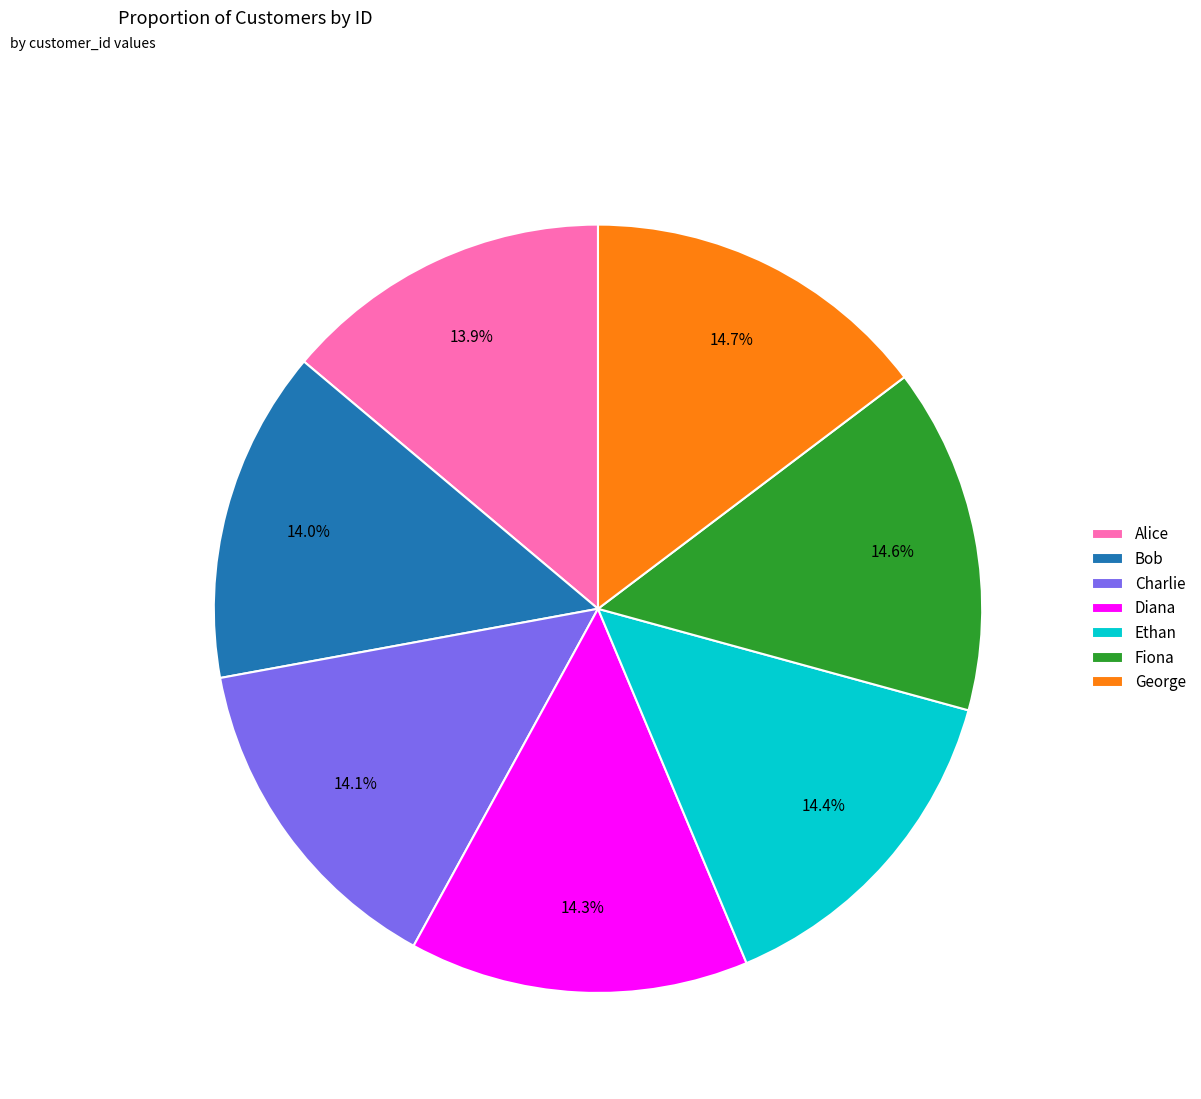

Is there any slice that represents more than half of the pie?

No